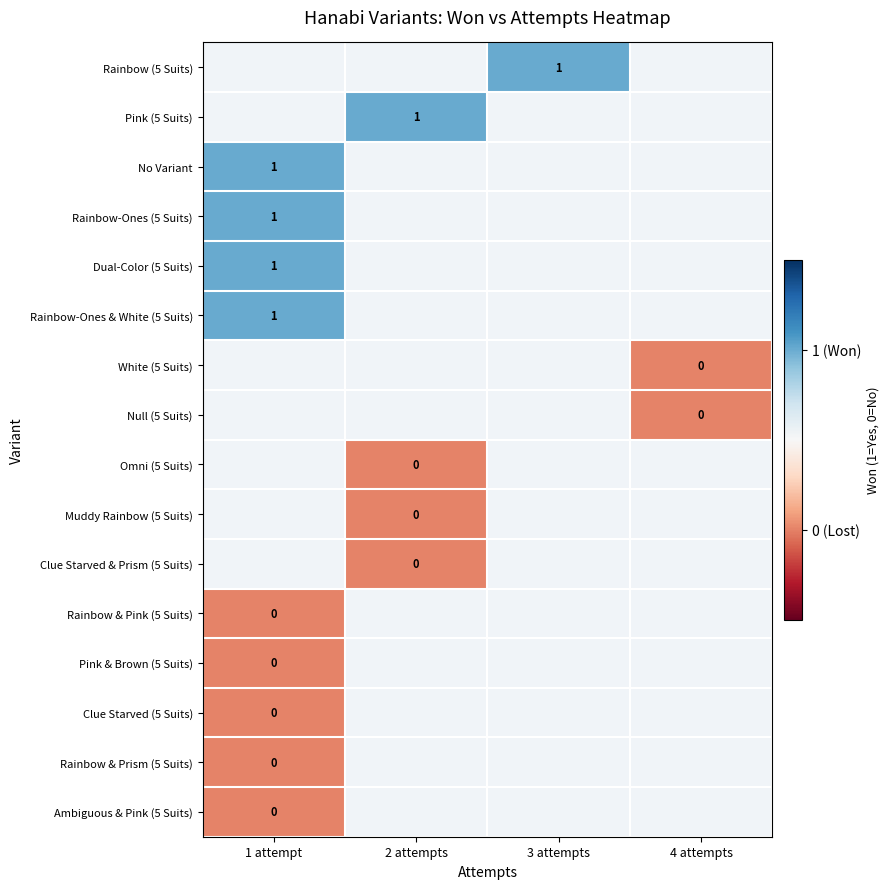

Rank the categories by Rainbow-Ones & White (5 Suits) value from highest to lowest.

1 attempt, 2 attempts, 3 attempts, 4 attempts